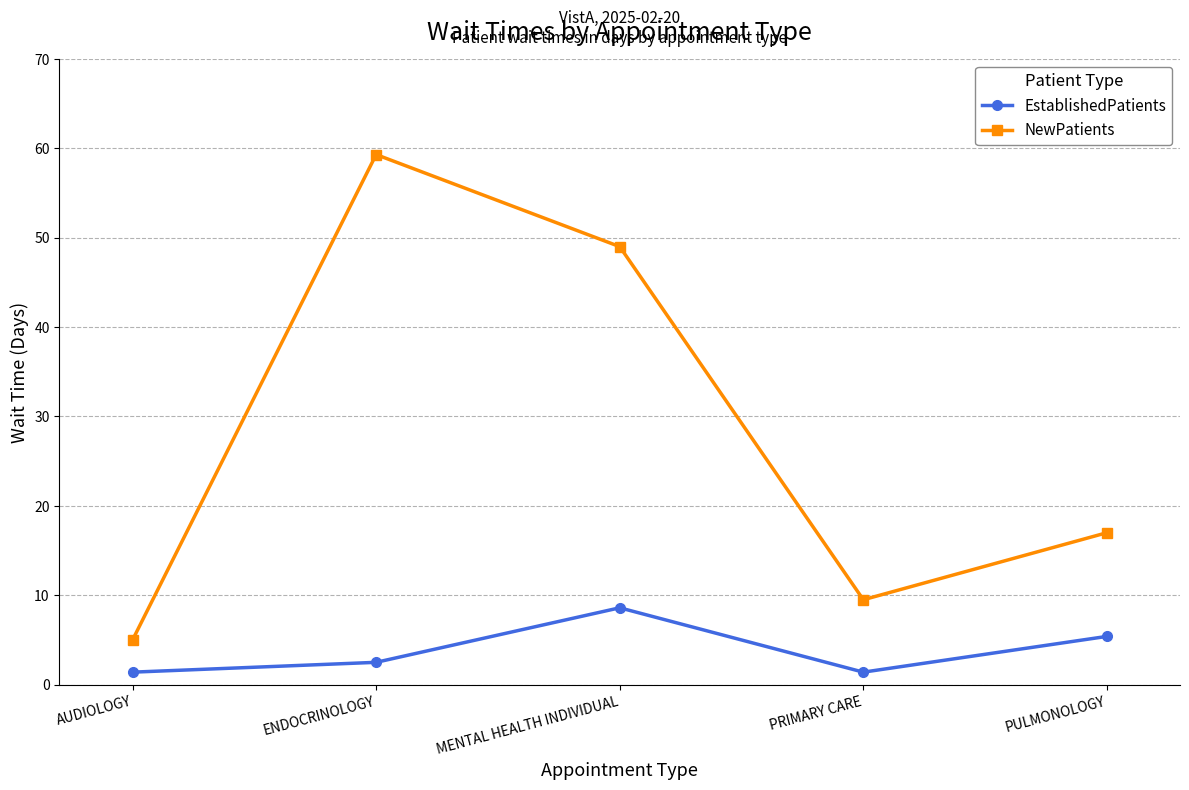

What is the minimum value shown in the chart?

1.4